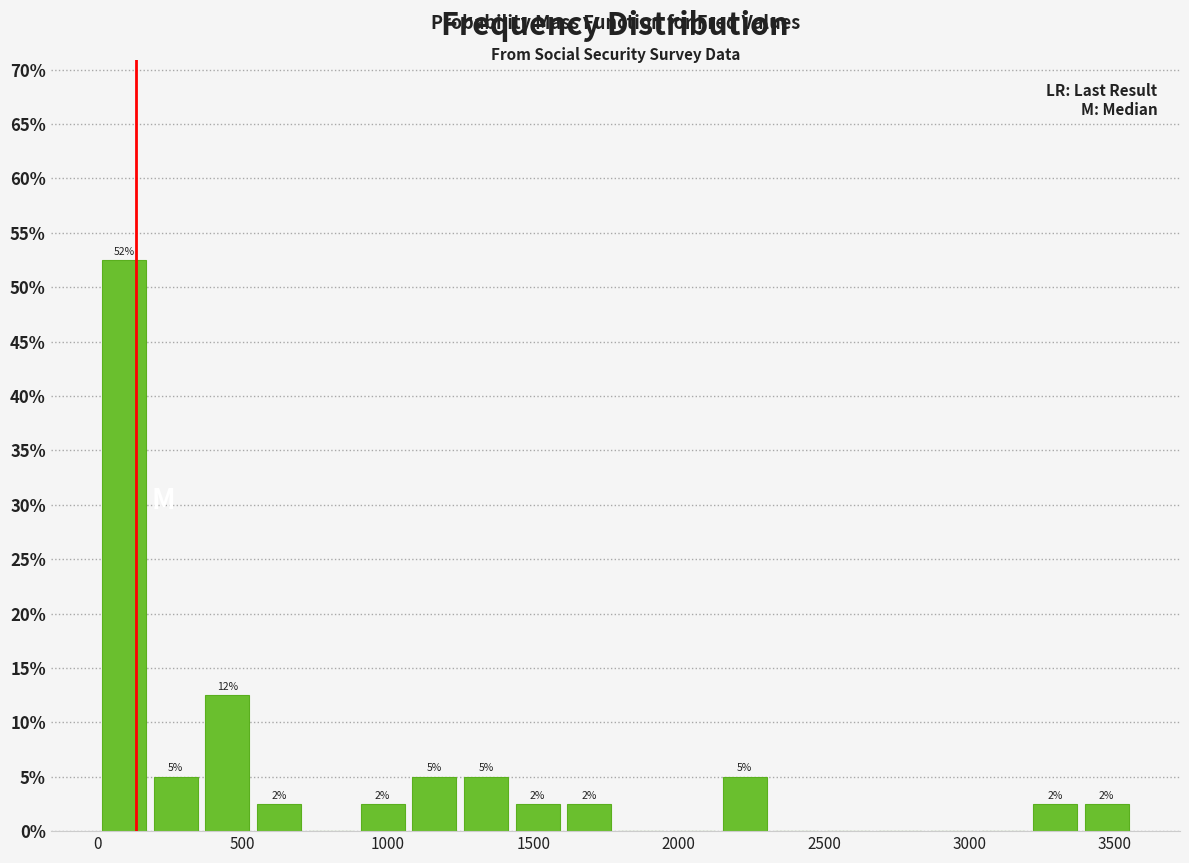

Read against the x-axis, roughly where is the centre of the tallest bar?

100